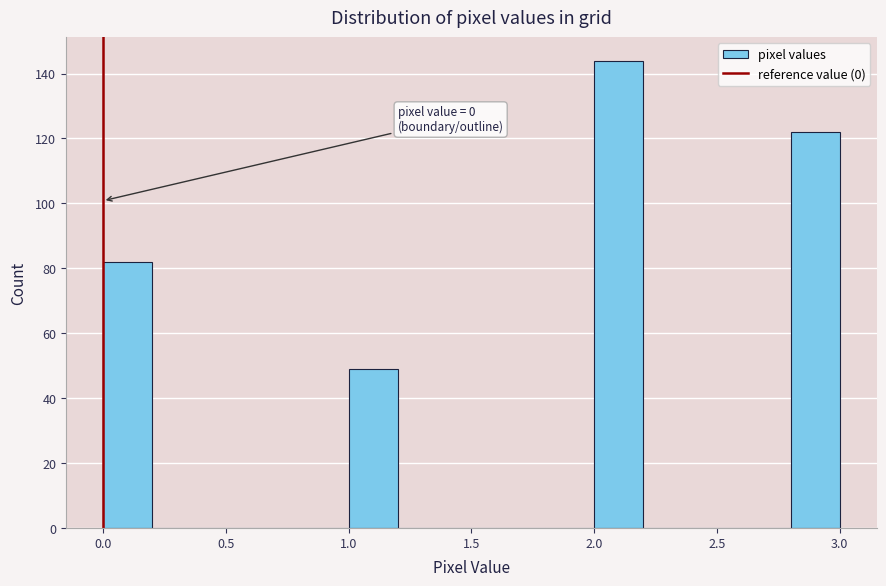

Which range on the x-axis has the tallest bar?

2.0 to 2.2